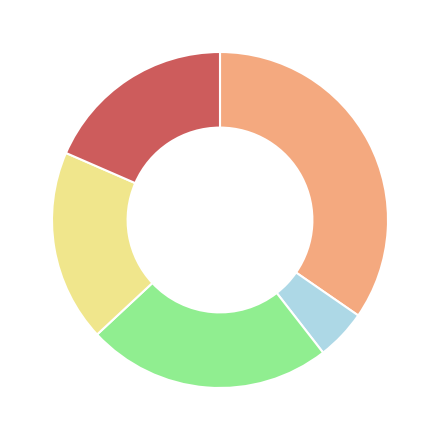

Does any single category account for the majority?

No